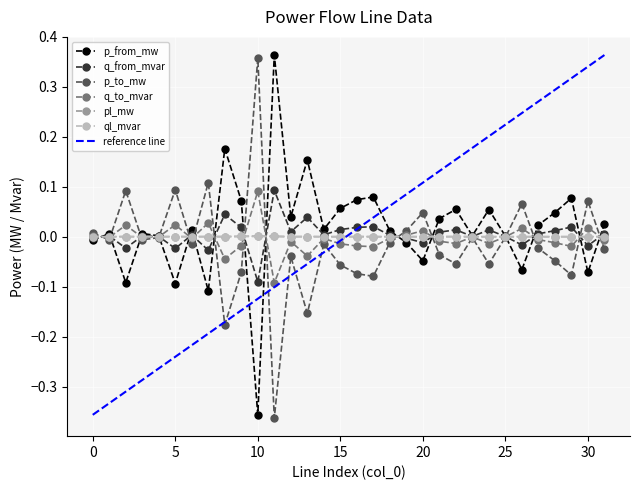

At how many categories does at least one series exceed 0?

32